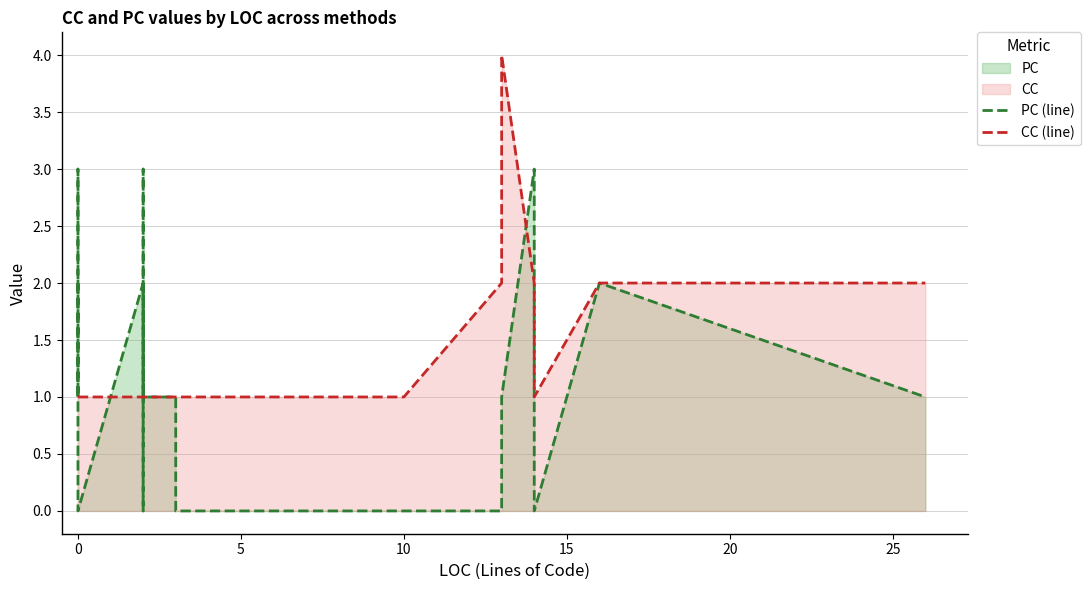

List the series in order of their peak value, lowest first.

PC (line), CC (line)